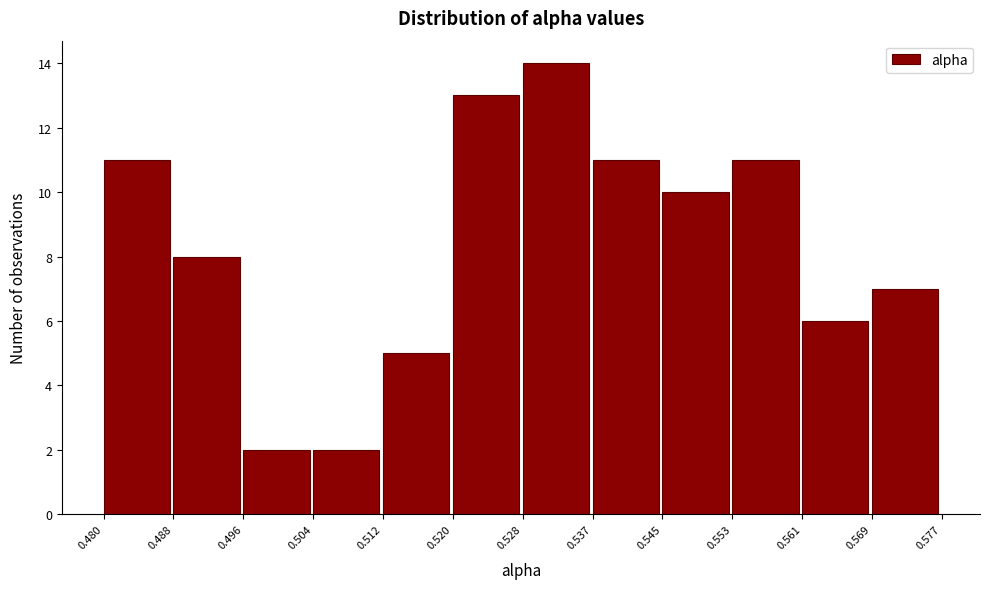

What is the height of the bar covering 0.504 to 0.512 on the x-axis? The values are not printed on the chart, so give them approximately, as read against the axis.

2